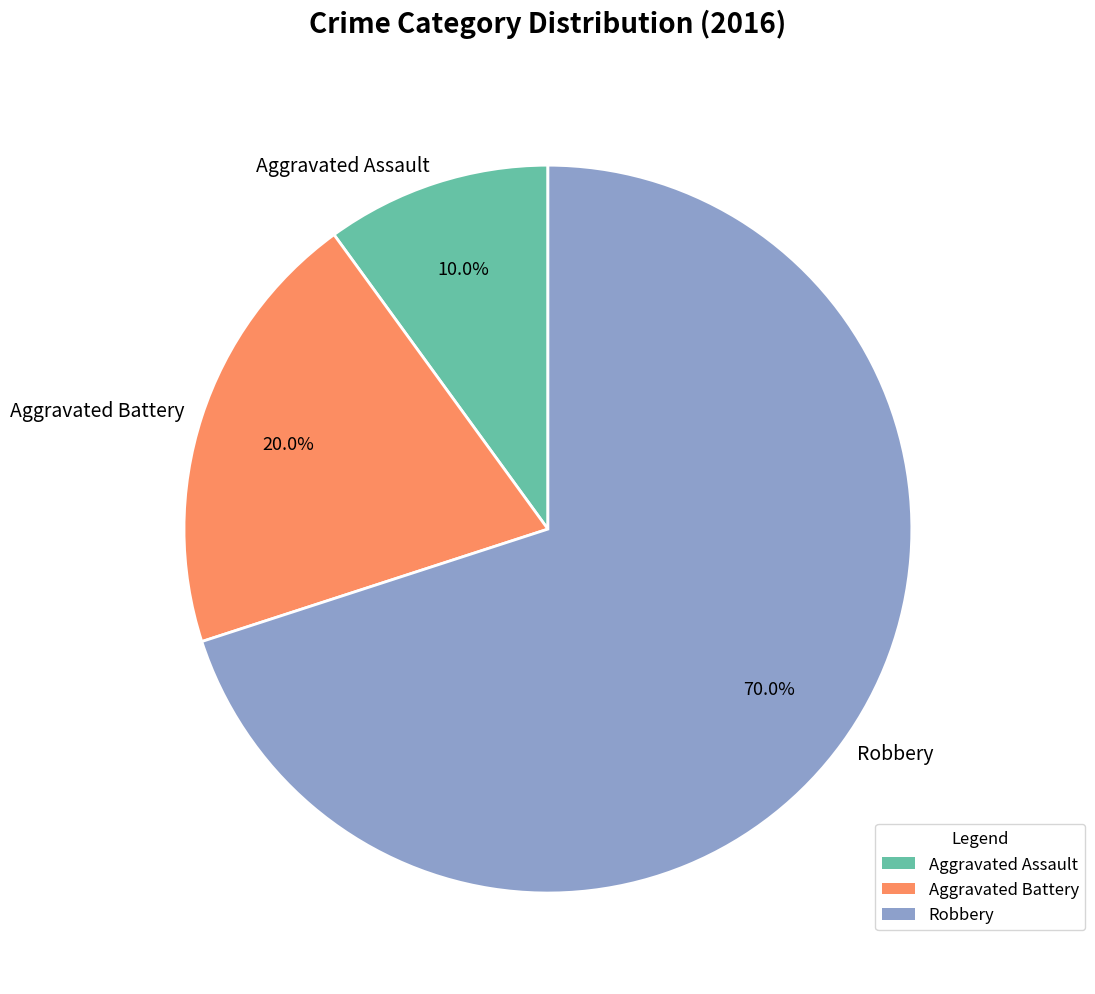

Do Robbery and Aggravated Assault together represent more than half of the pie?

Yes